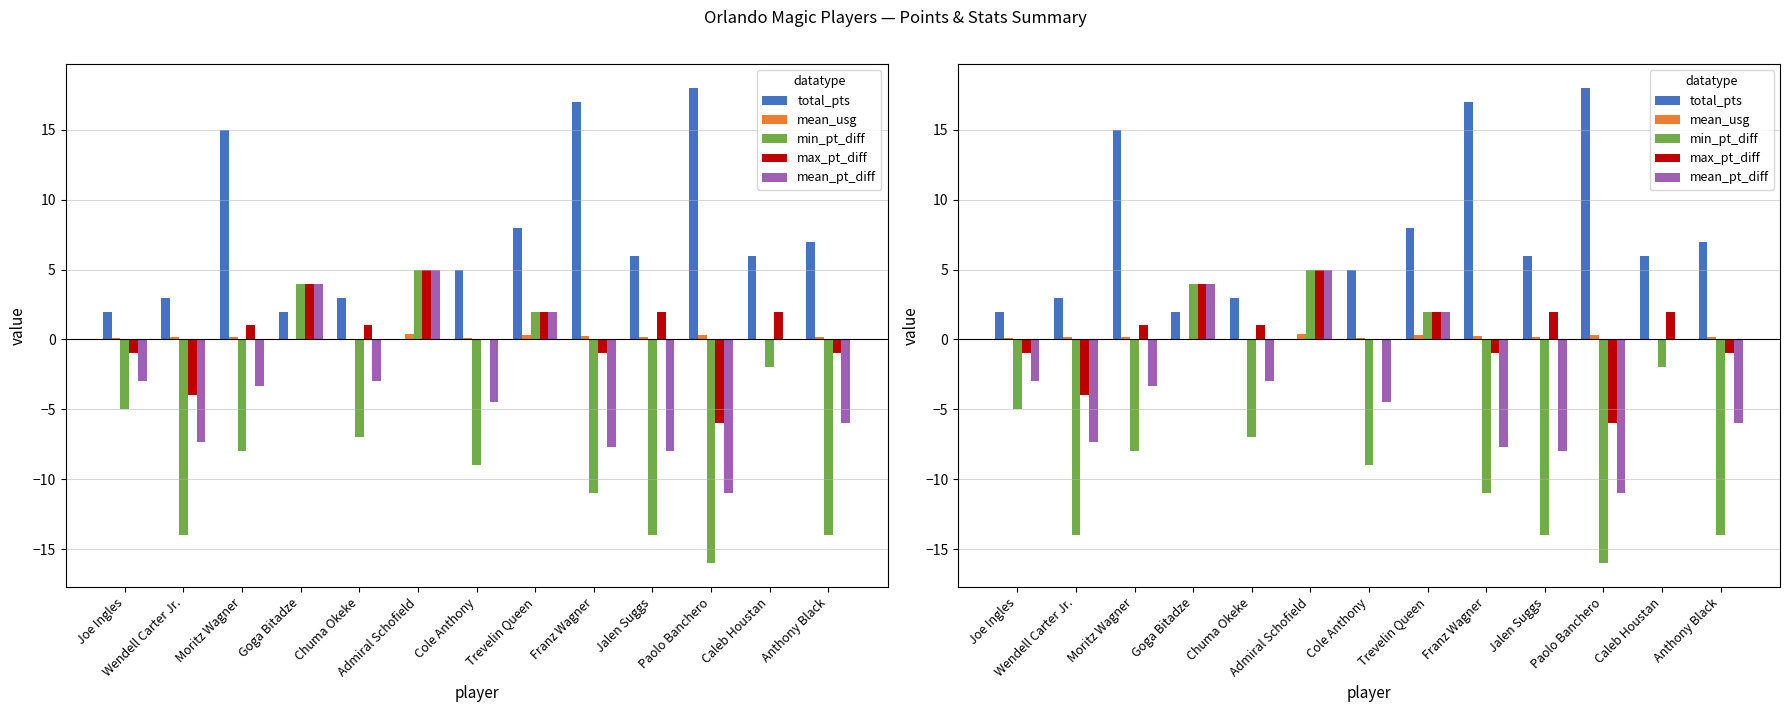

Reading left to right, extract all data points from this chart.

total_pts: 2.0	3.0	15.0	2.0	3.0	0.0	5.0	8.0	17.0	6.0	18.0	6.0	7.0
mean_usg: 0.1	0.2	0.2	0.1	0.1	0.4	0.1	0.3	0.3	0.1	0.3	0.1	0.2
min_pt_diff: -5.0	-14.0	-8.0	4.0	-7.0	5.0	-9.0	2.0	-11.0	-14.0	-16.0	-2.0	-14.0
max_pt_diff: -1.0	-4.0	1.0	4.0	1.0	5.0	0.0	2.0	-1.0	2.0	-6.0	2.0	-1.0
mean_pt_diff: -3.0	-7.3	-3.3	4.0	-3.0	5.0	-4.5	2.0	-7.7	-8.0	-11.0	0.0	-6.0